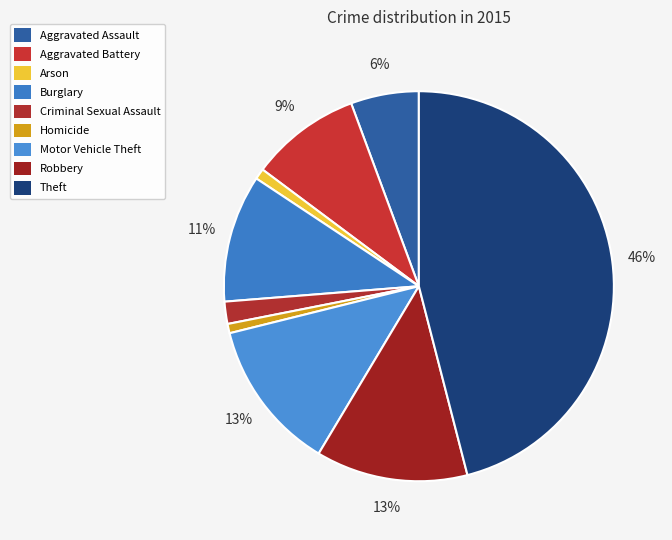

Approximately how many times larger is the value at Aggravated Assault compared to Arson?

6.3